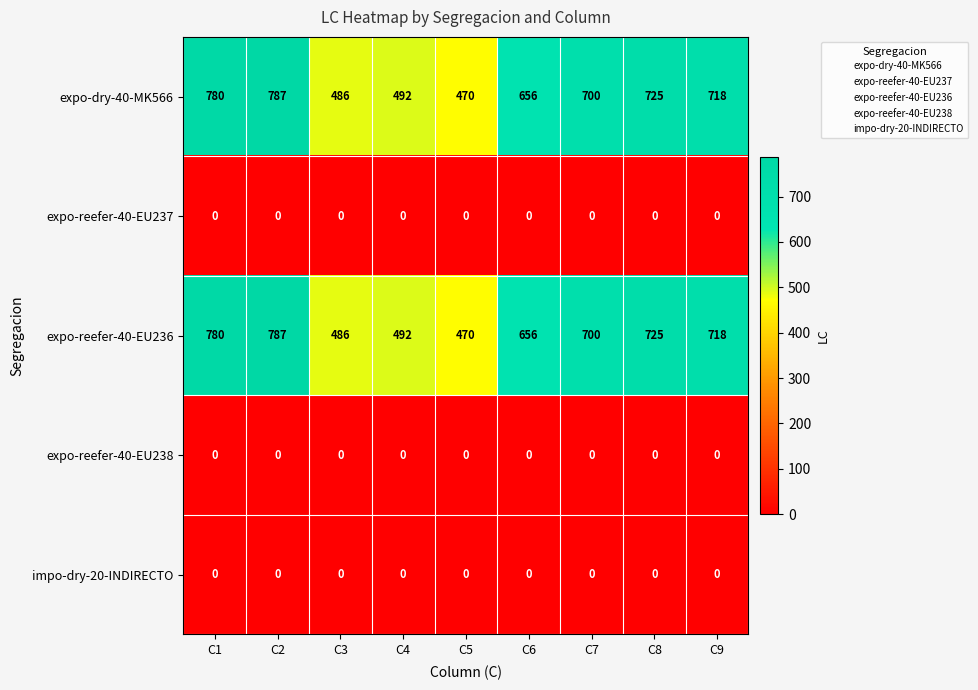

Count the number of categories in the chart.

9